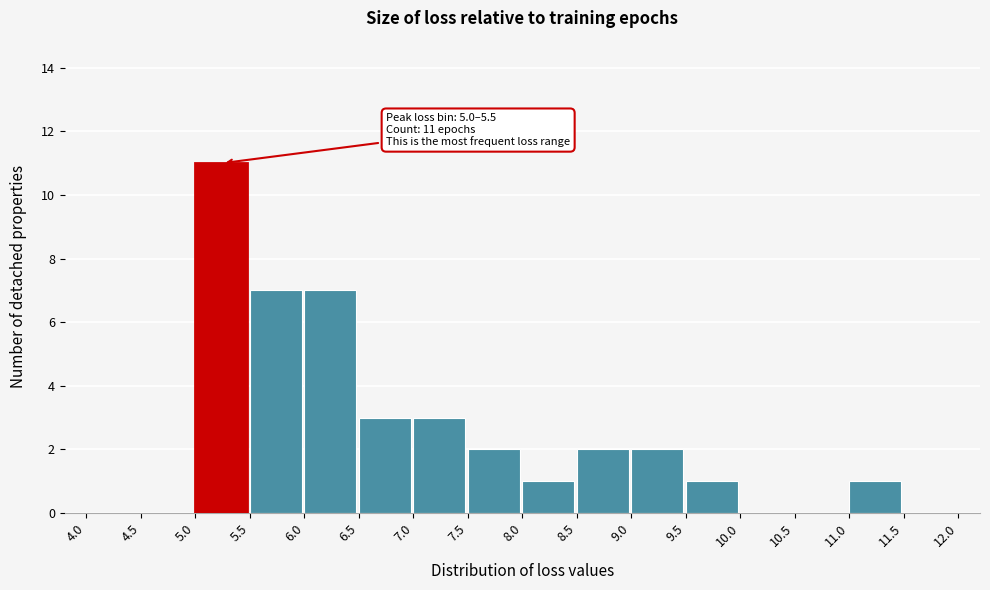

Over which range of the x-axis is the bar tallest?

5.0 to 5.5